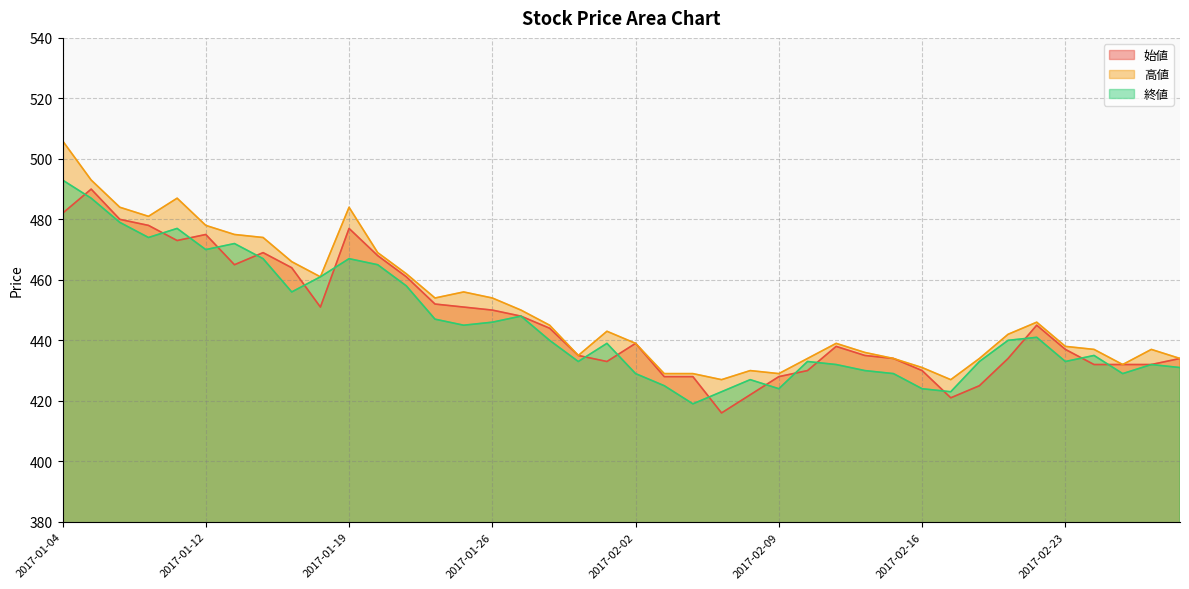

Between 2017-02-01 and 2017-02-15, which series saw the biggest shift?

終値